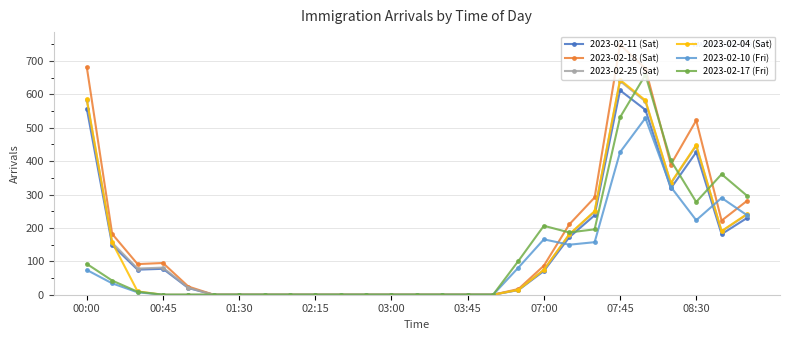

What is the greatest value displayed?

748.7